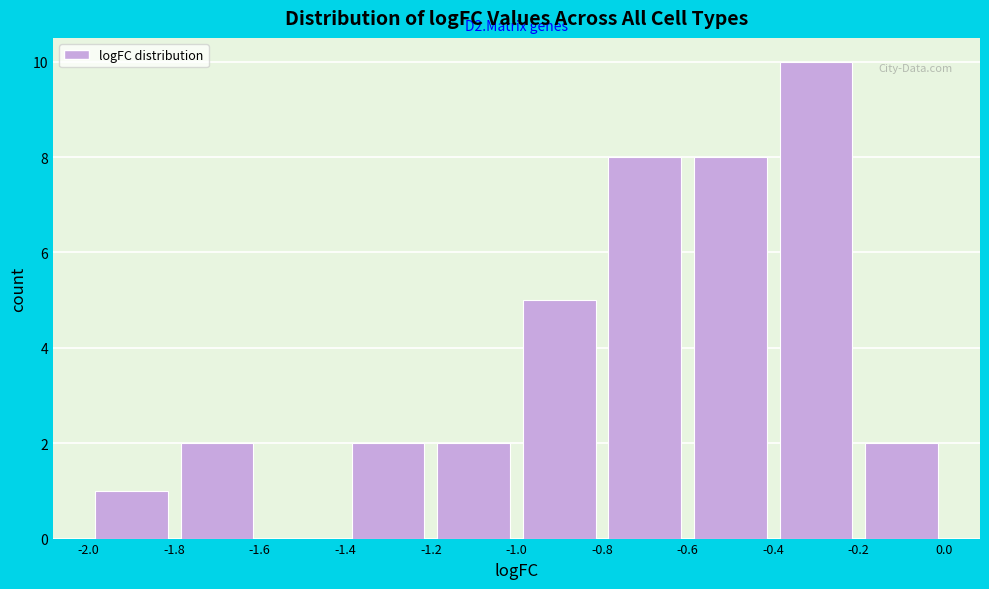

Over which range of the x-axis is the bar tallest?

-0.4 to -0.2